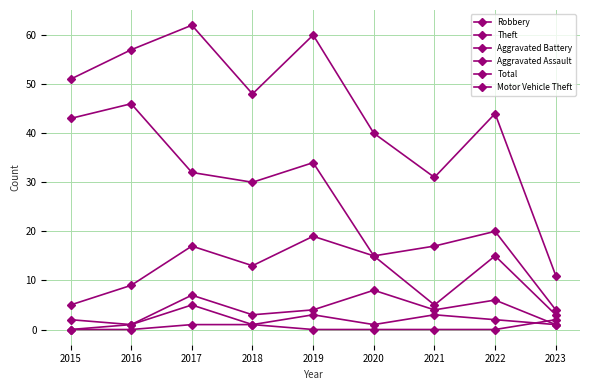

What is the value of the Aggravated Battery point at the 4th from the left?

3